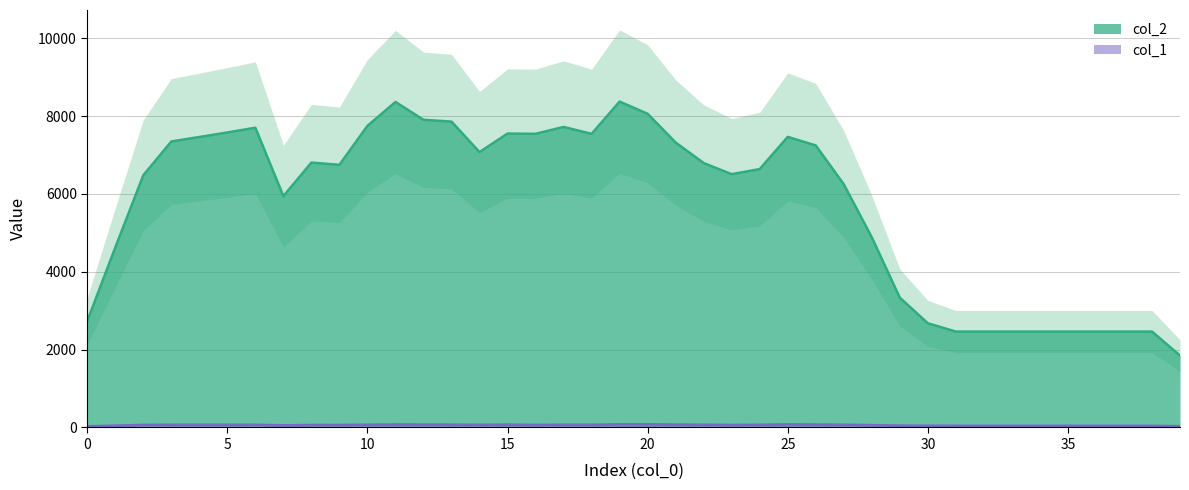

The value of col_1 at 25 is 85. True or false?

True